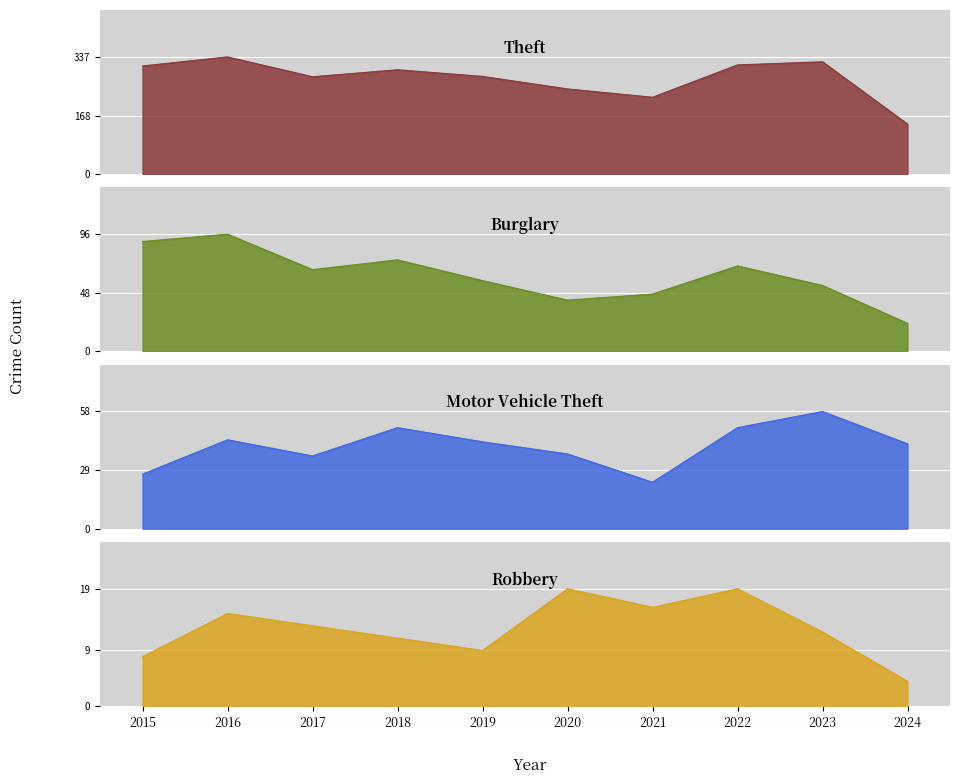

What is the value of the Motor Vehicle Theft point at the 10th from the left?

42